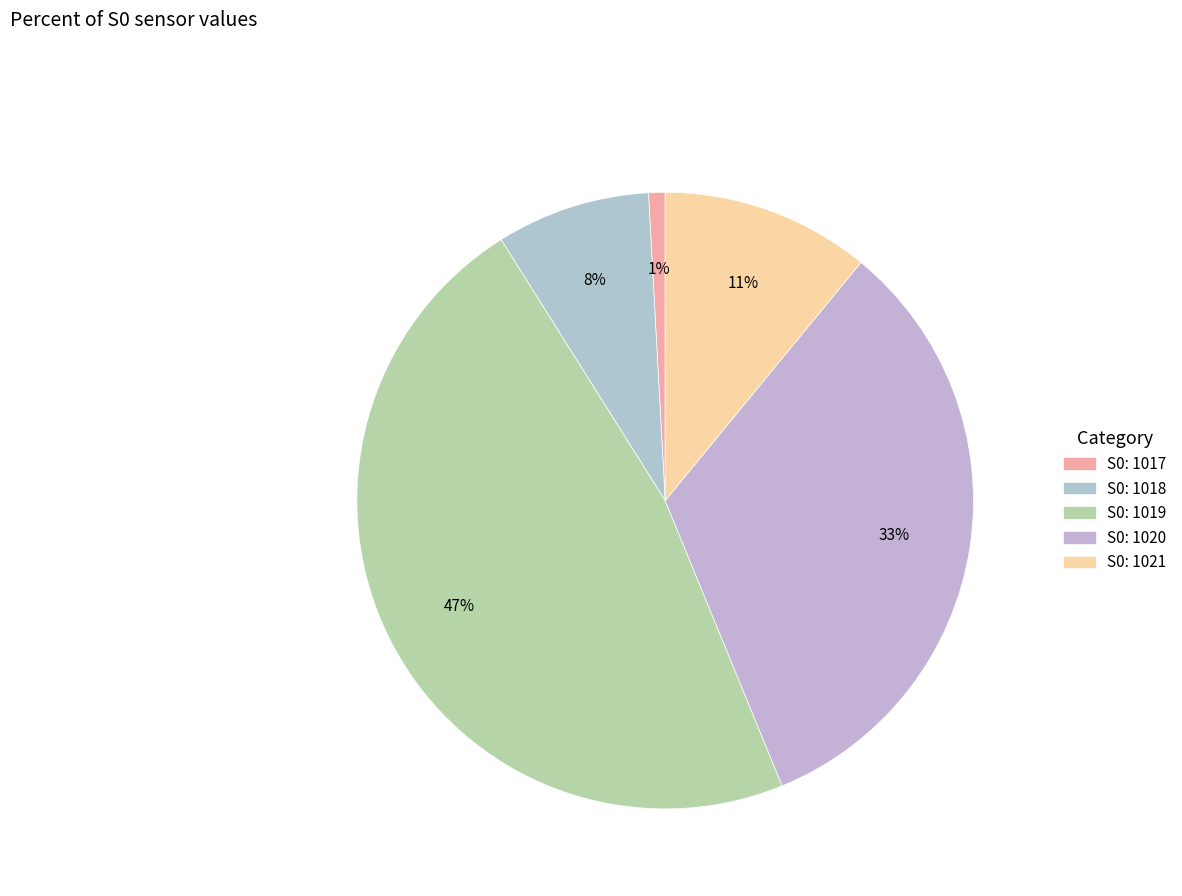

Which slice is the largest?

S0=1019